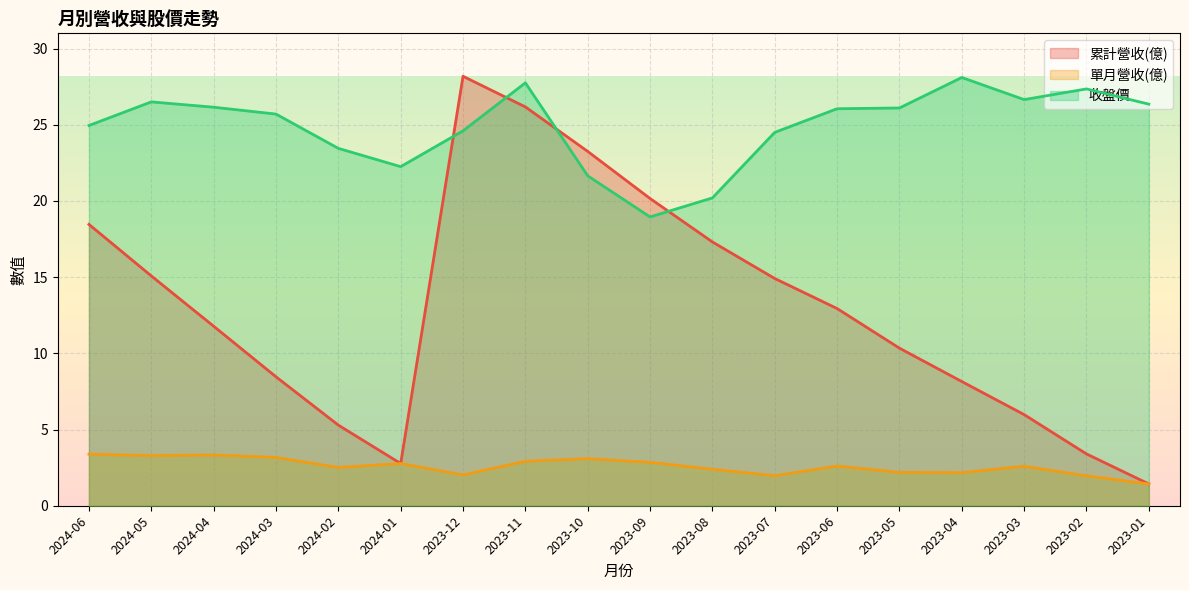

What is the approximate value of 收盤價 at 2024-01?

22.2